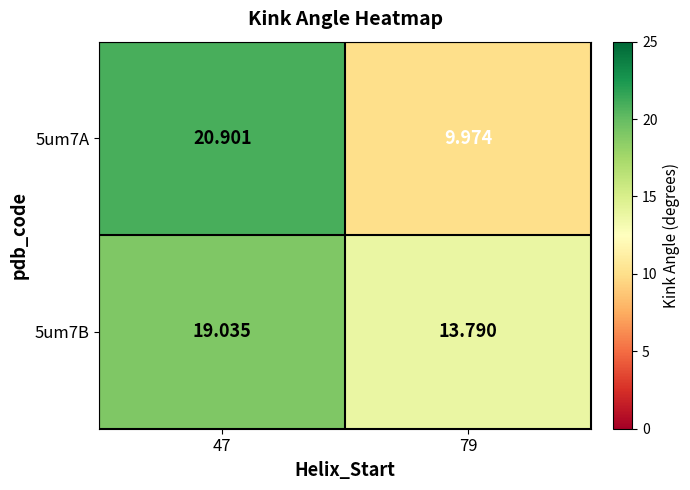

Reading left to right, transcribe all the data shown in this chart.

5um7A: 47=20.9	79=10.0
5um7B: 47=19.0	79=13.8